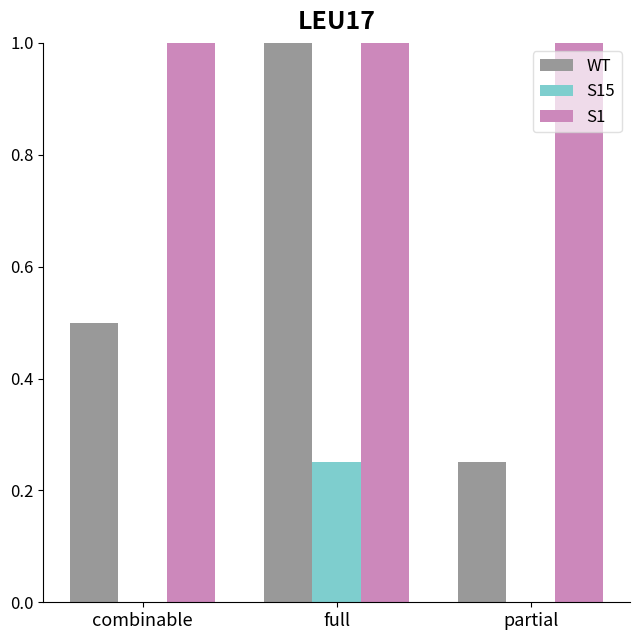

What is the sum of all S1 values?

3.0